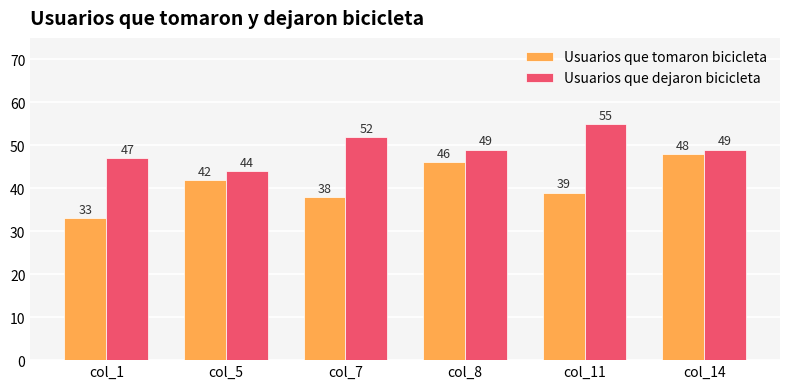

The value of Usuarios que dejaron bicicleta at col_5 is 72. True or false?

False